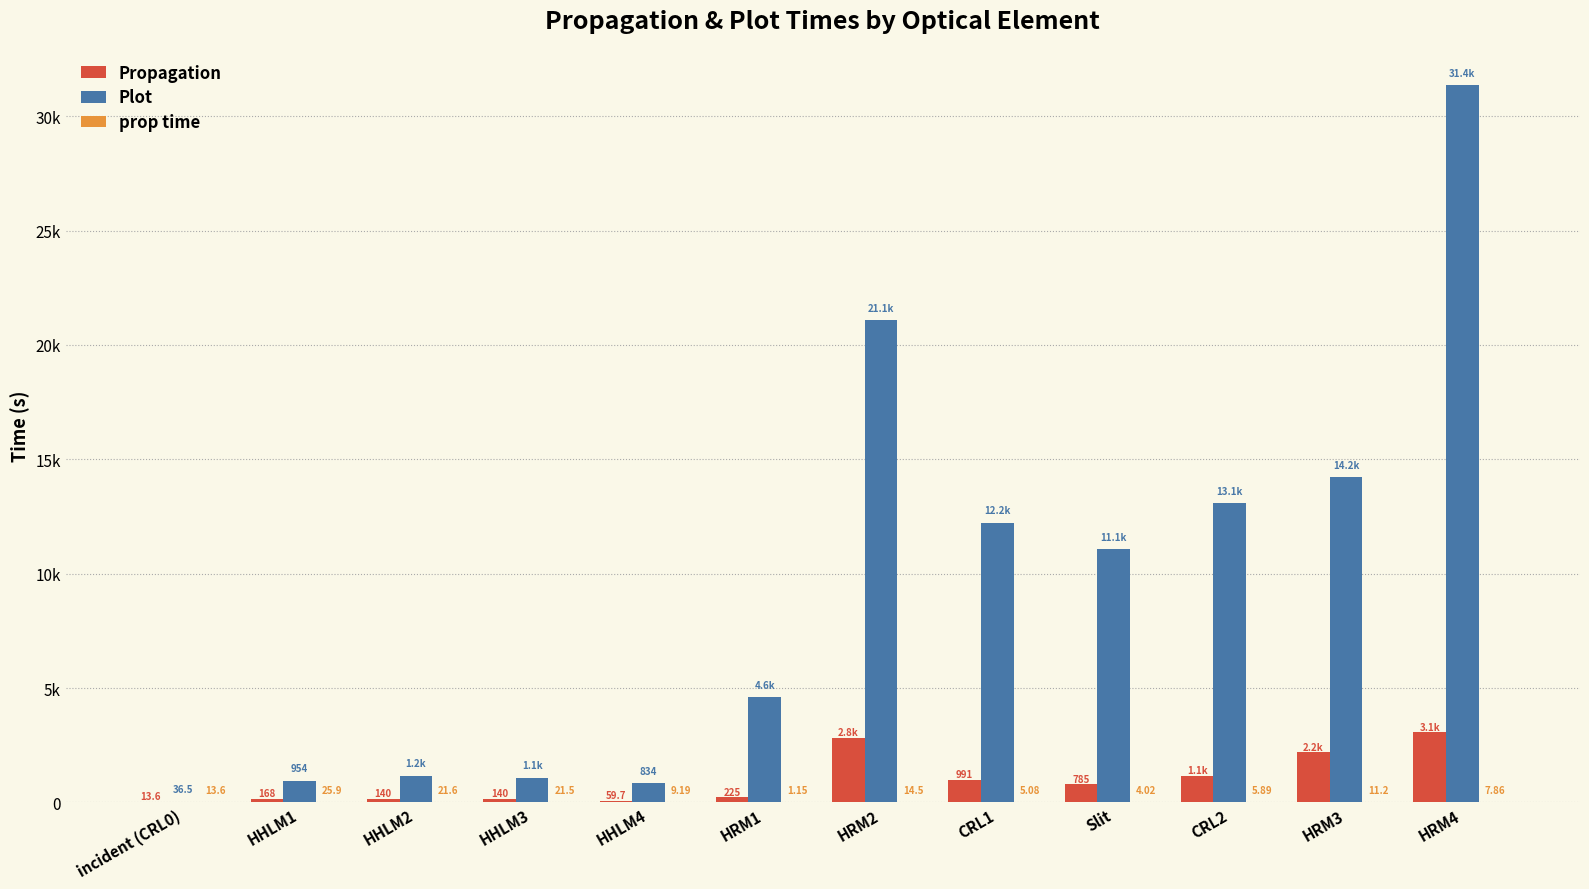

Are the bars horizontal?

No